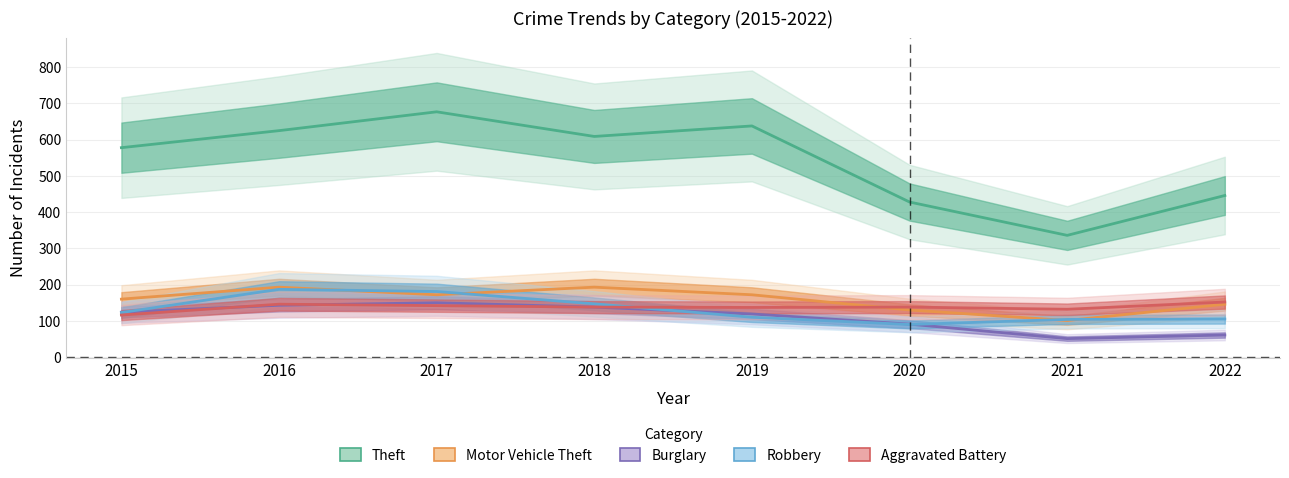

Does the chart have visible grid lines?

Yes